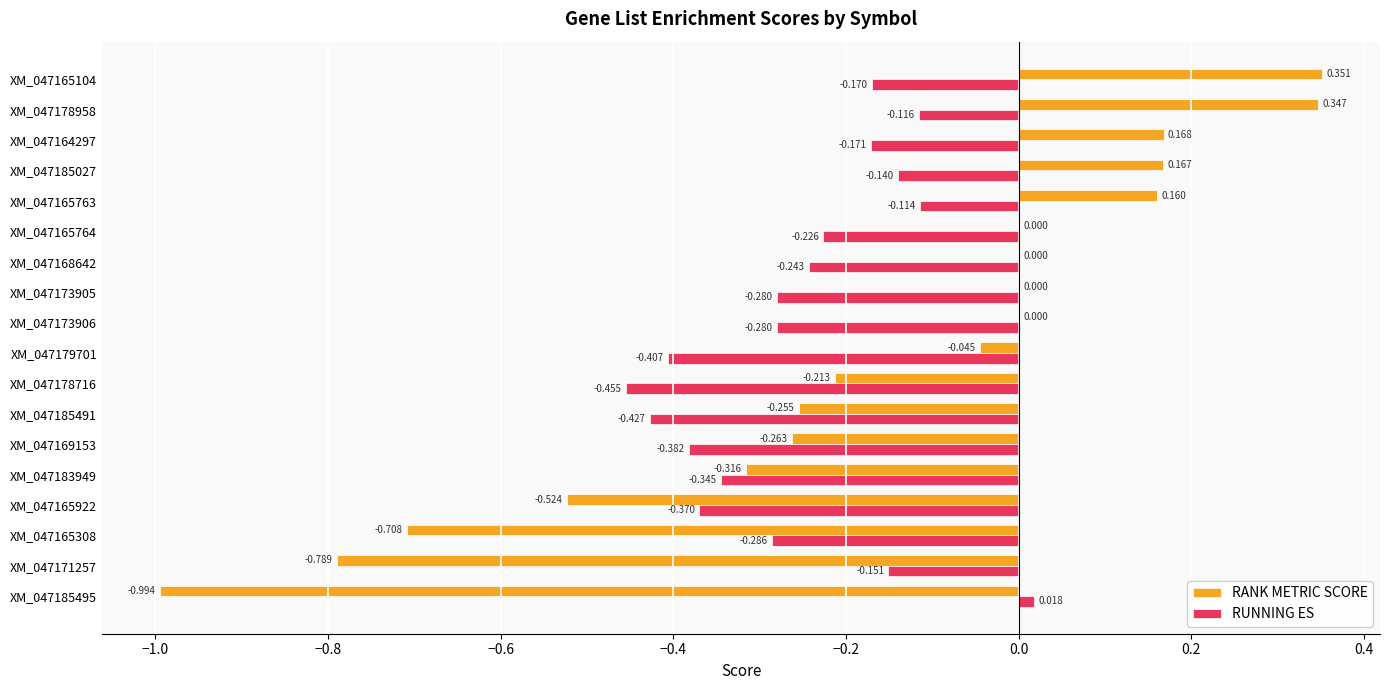

Which series has the largest total across all categories?

RANK METRIC SCORE